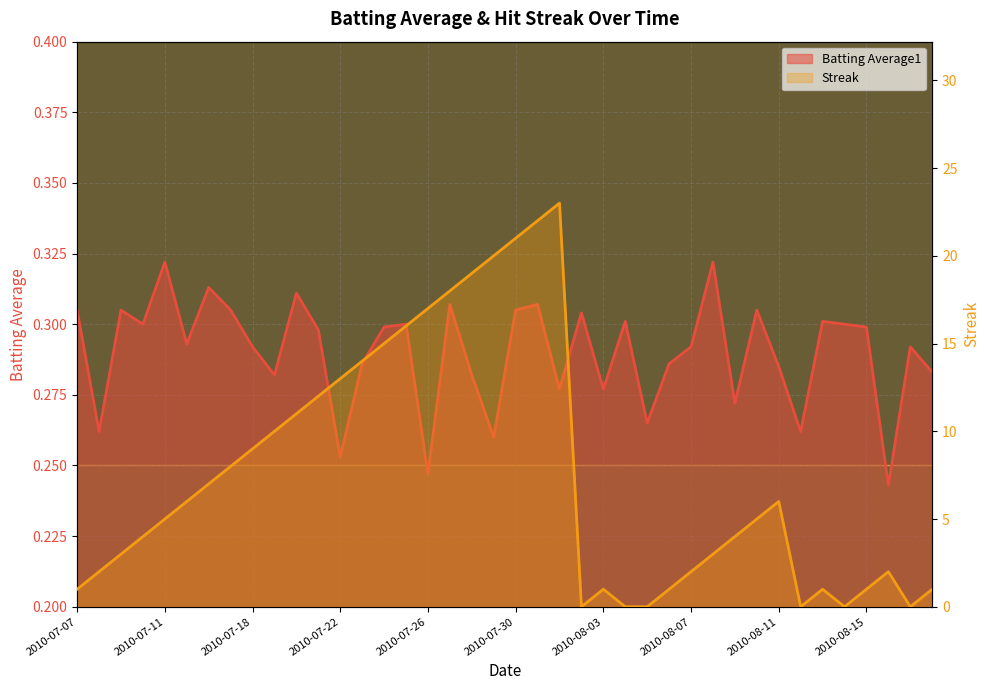

How many interior local peaks does the Batting Average1 series have?

13